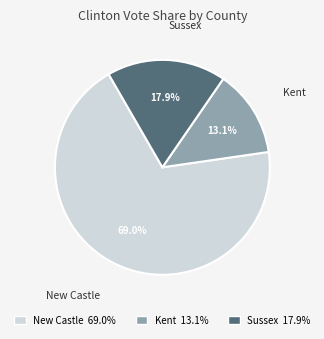

To the nearest percent, what is the combined percentage of New Castle and Sussex?

87%